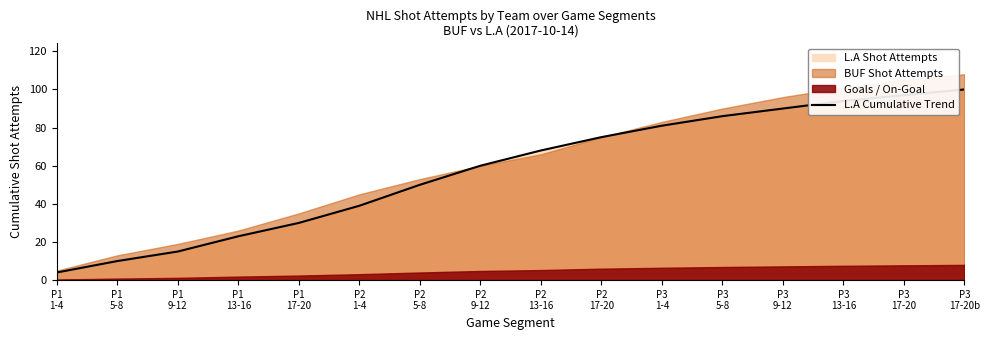

What is the sum of all values?

922